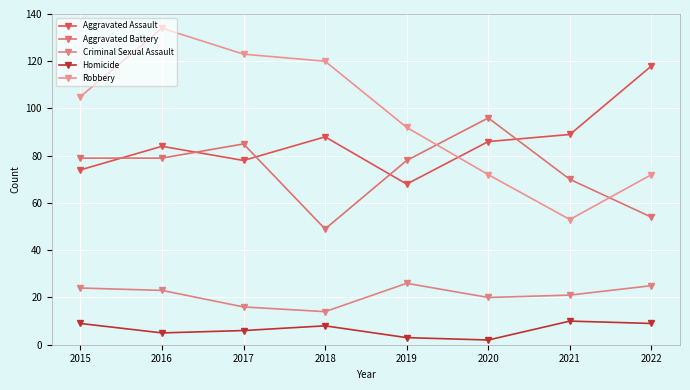

What is the smallest value displayed?

2